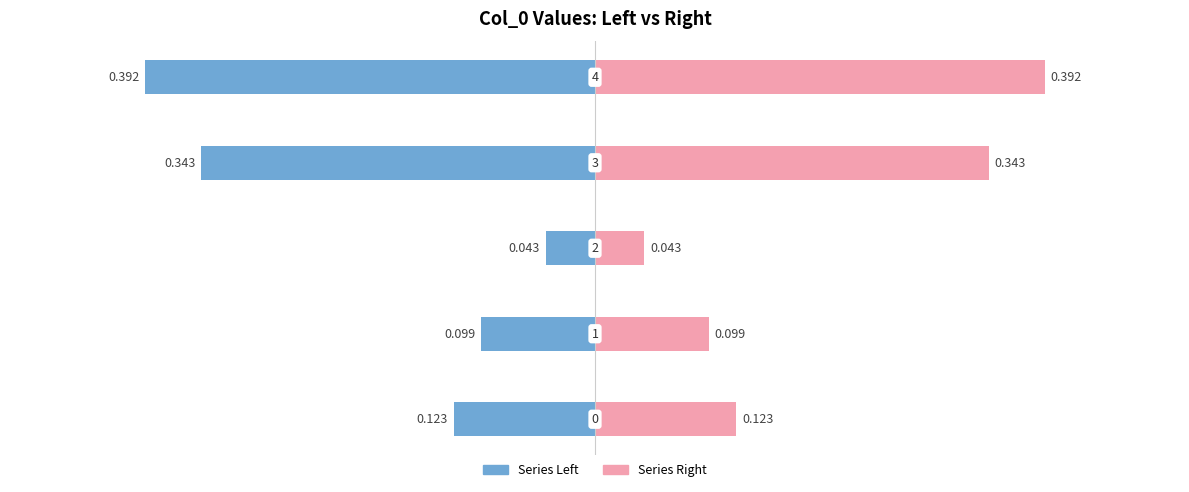

Which series has the largest total across all categories?

Right (col_0 B)